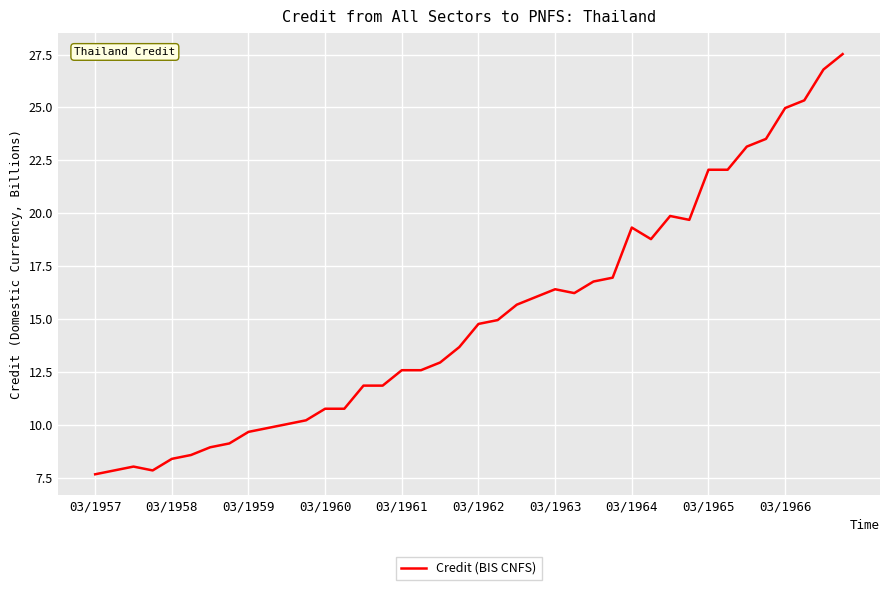

How many lines are shown in the chart?

1